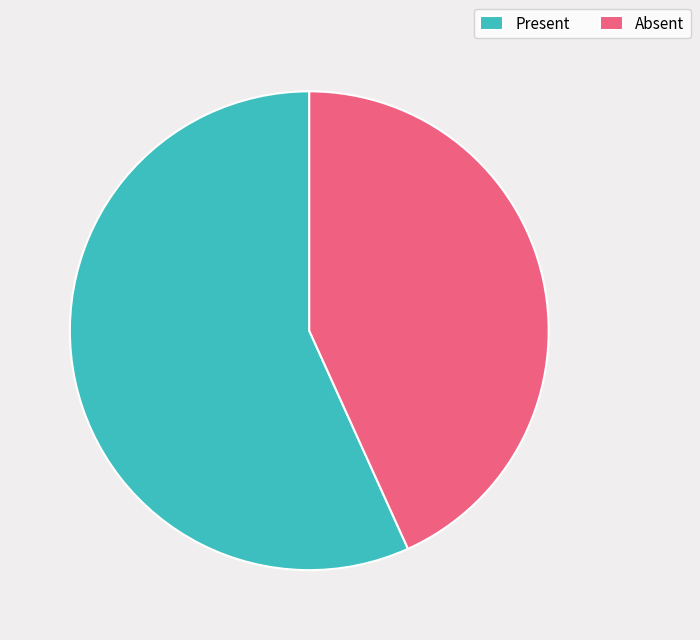

Rank the categories by value from highest to lowest.

Present, Absent